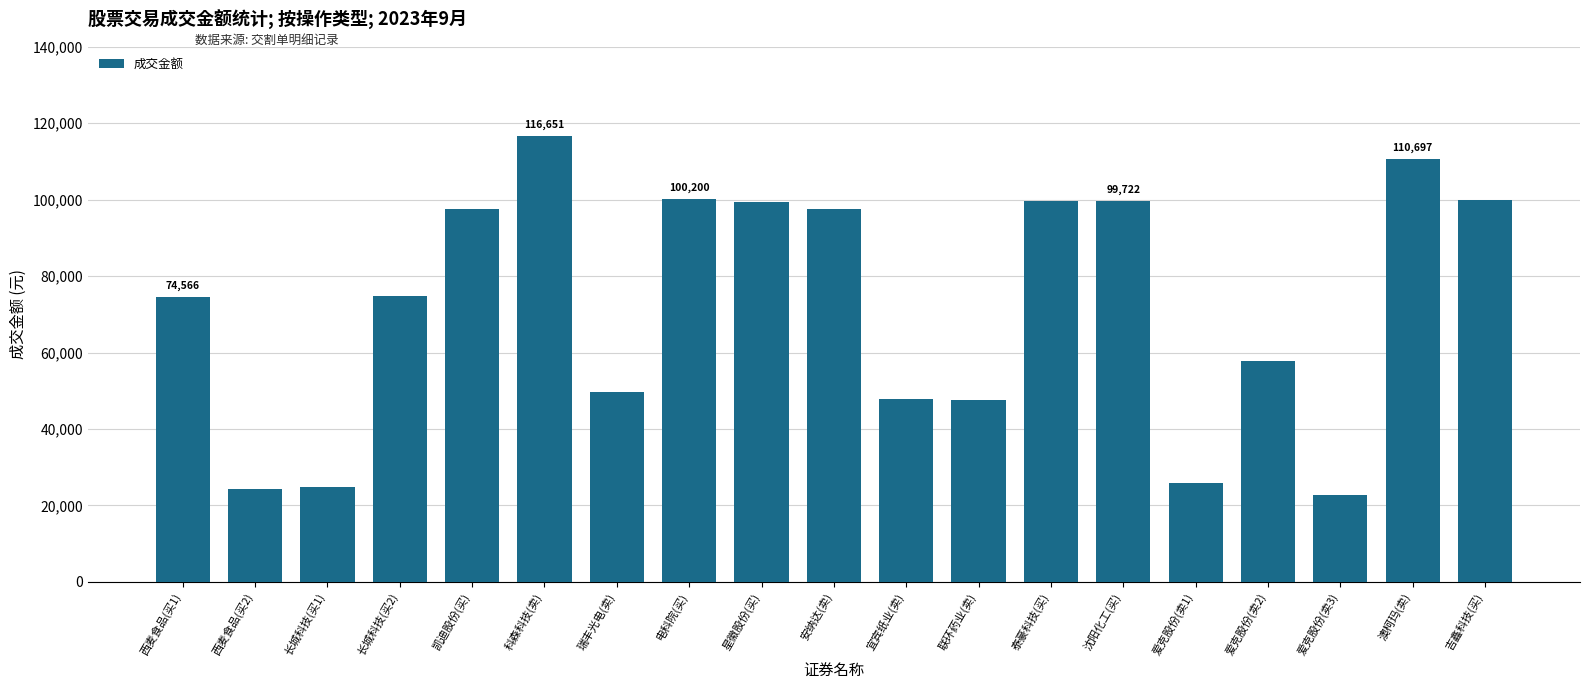

What is the approximate value at 宜宾纸业(卖)?

47865.0